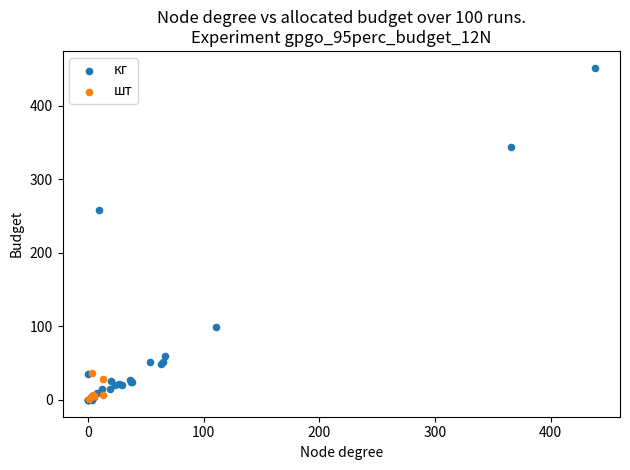

What are all the series names shown in the legend?

кг, шт